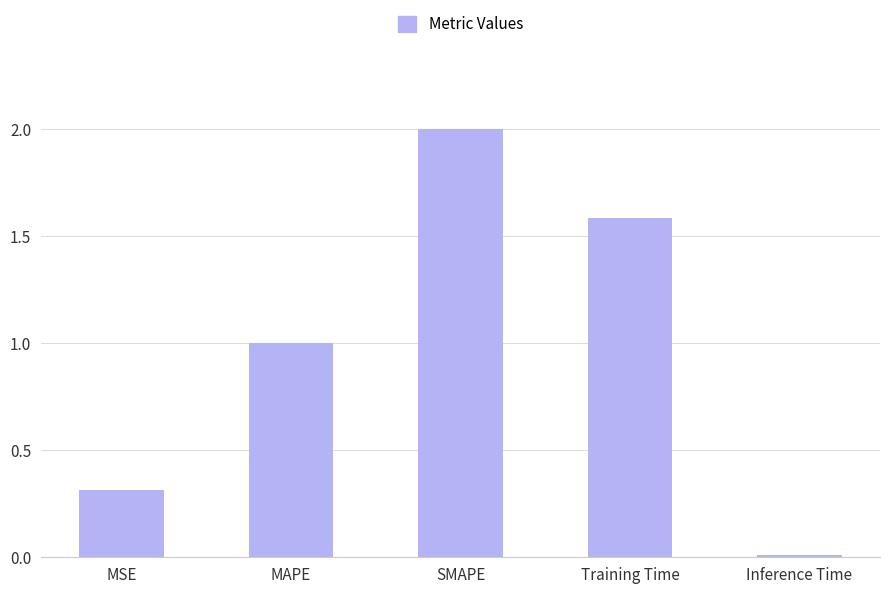

What is the greatest value displayed?

2.0